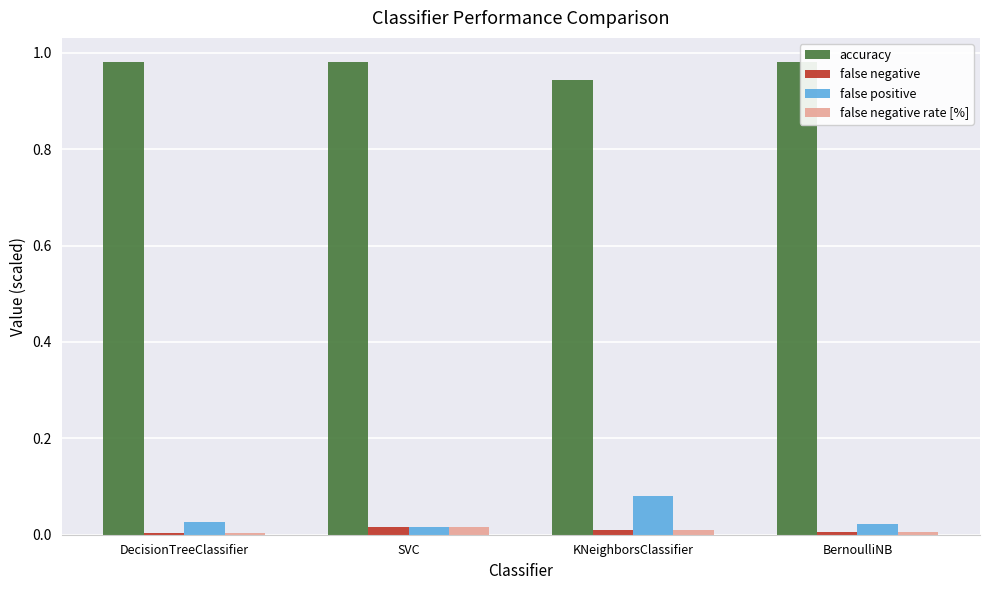

Which series changed the most between SVC and KNeighborsClassifier?

false positive